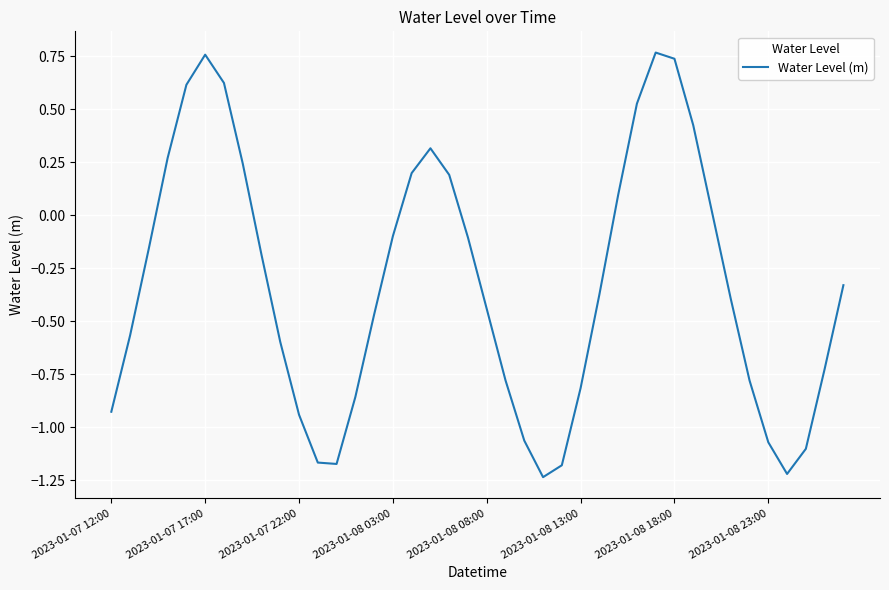

Does the chart display data point markers on the line(s)?

No